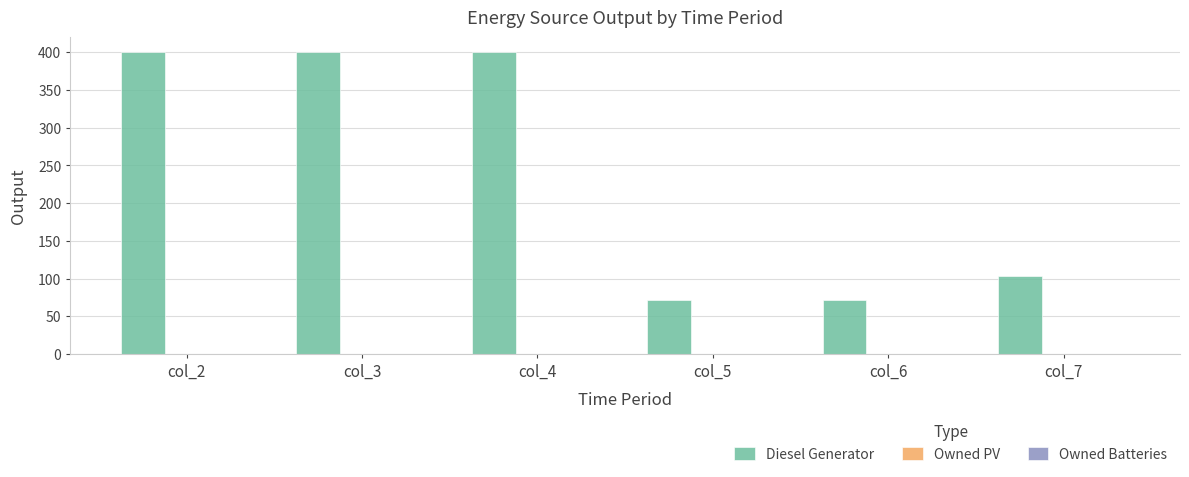

What is the minimum value shown in the chart?

72